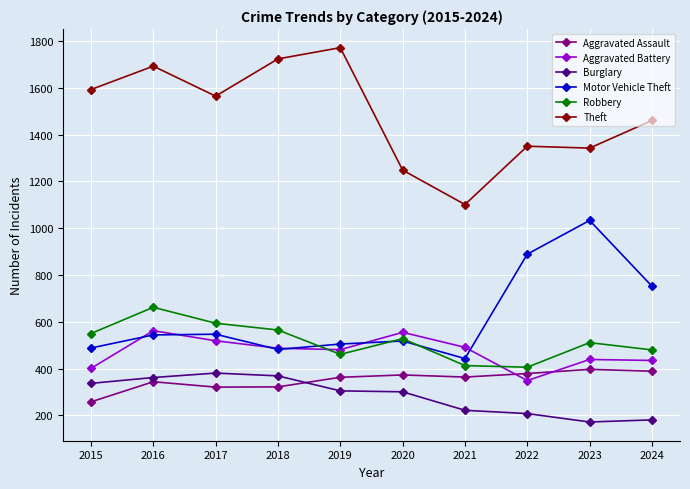

What is the maximum value shown in the chart?

1771